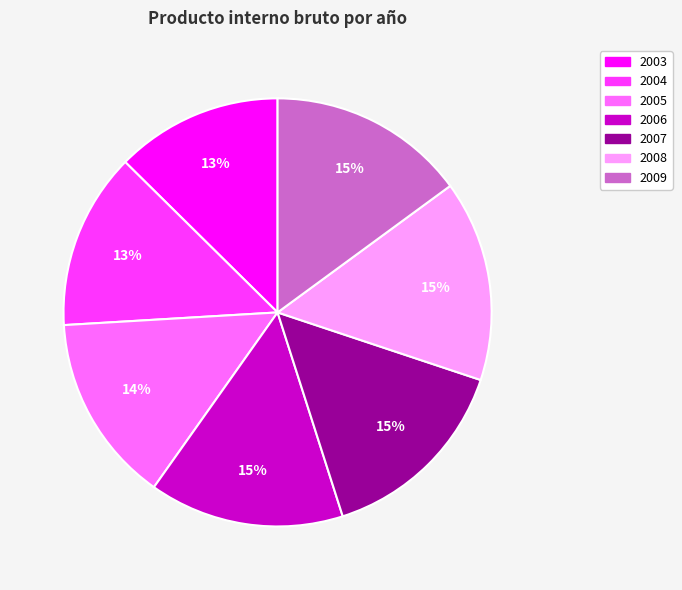

To the nearest percent, what is the difference between the 2007 and 2003 slice percentages?

2%